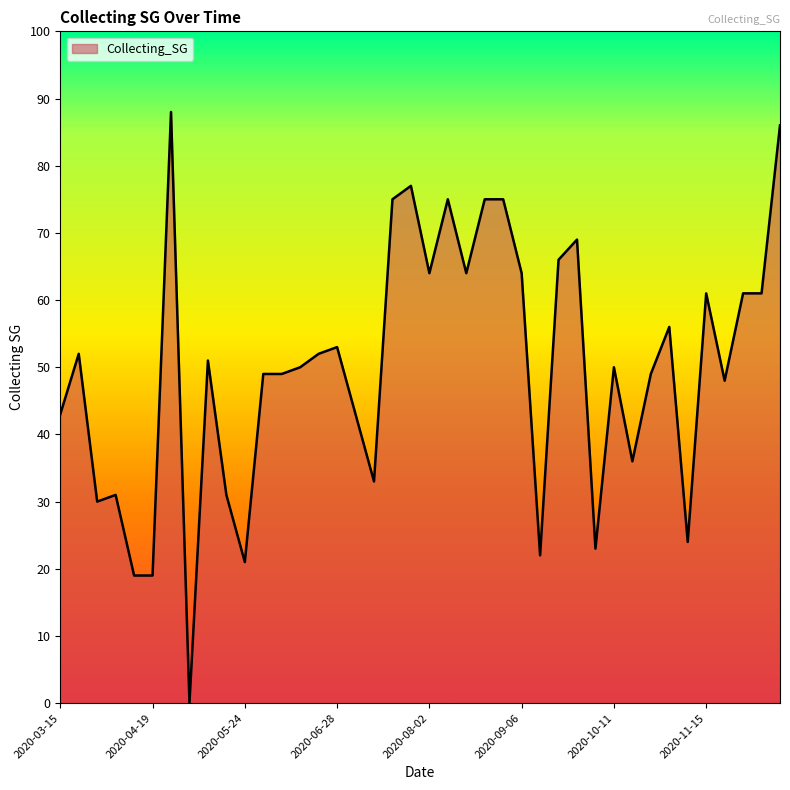

What is the greatest value displayed?

88